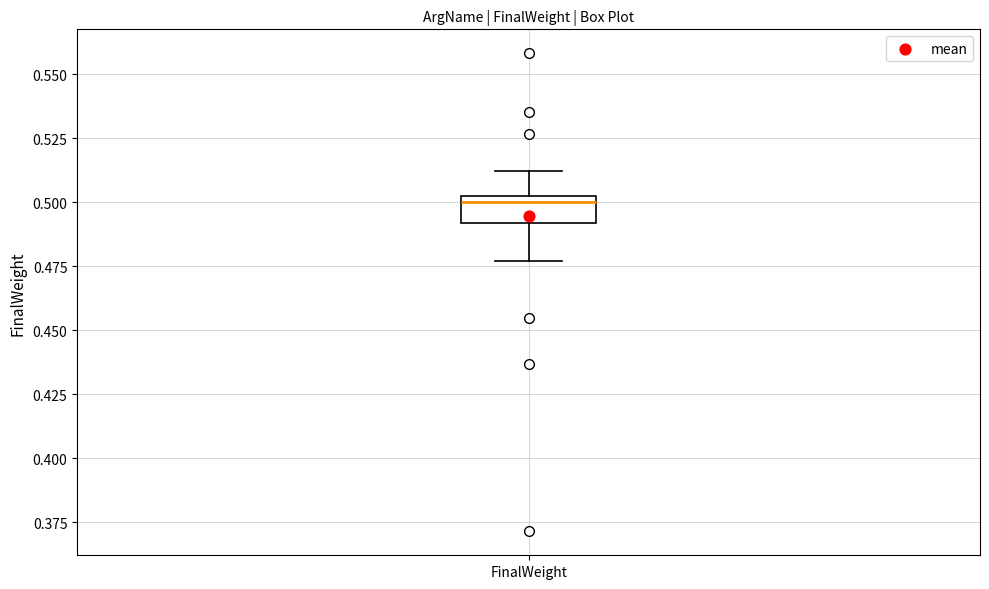

Where is the lower edge of the box for FinalWeight on the y-axis? The values are not printed on the chart, so give them approximately, as read against the axis.

0.490